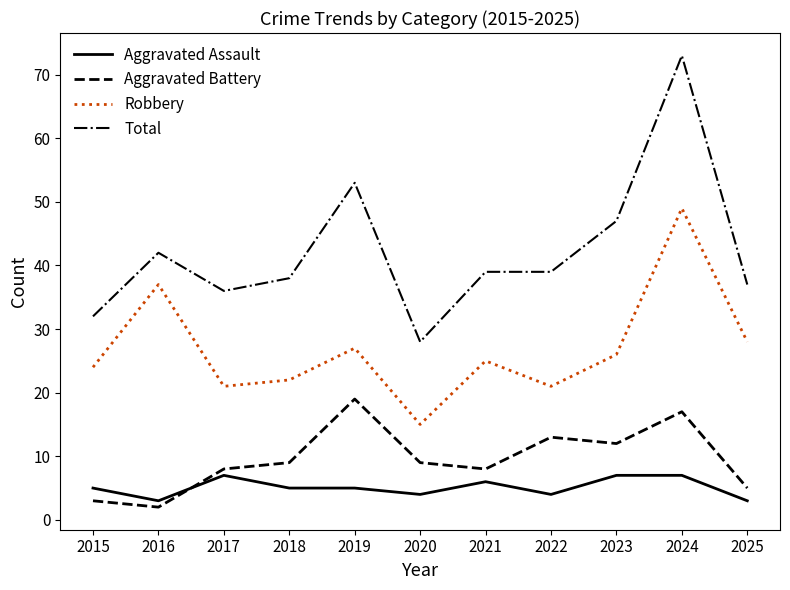

What is the total value across all series at 2015?

64